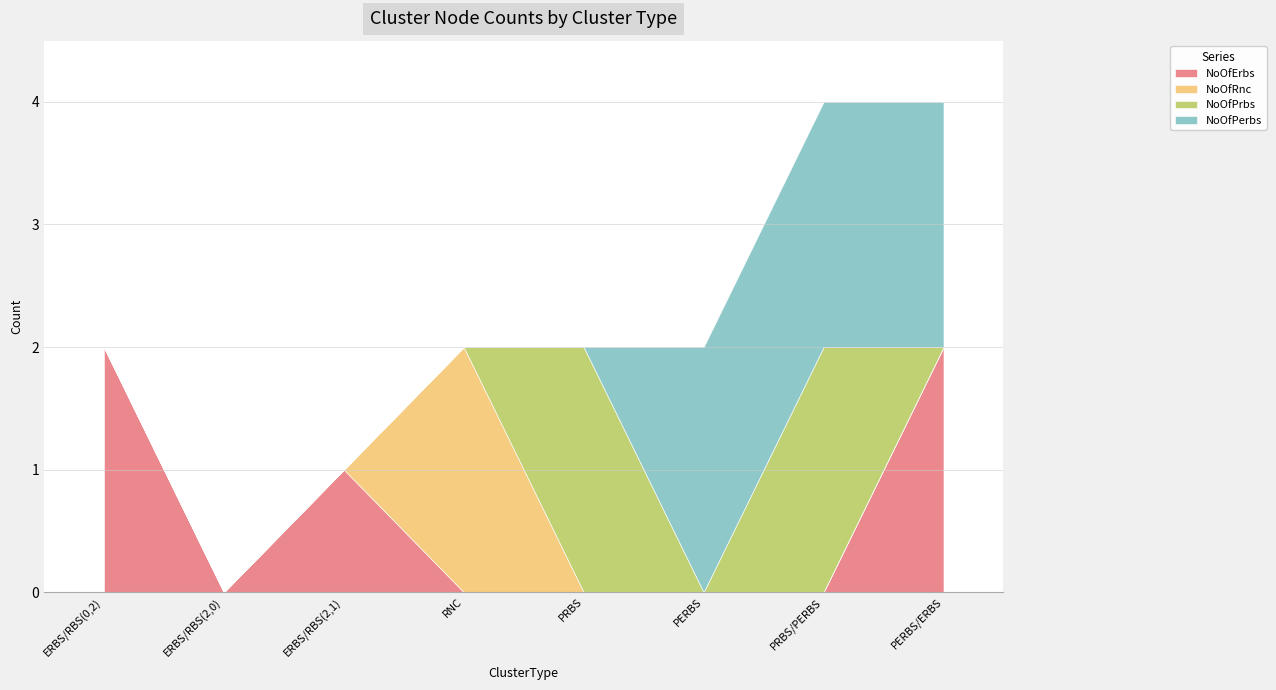

What is the spread (max minus min) of values at ERBS/RBS(0,2)?

2